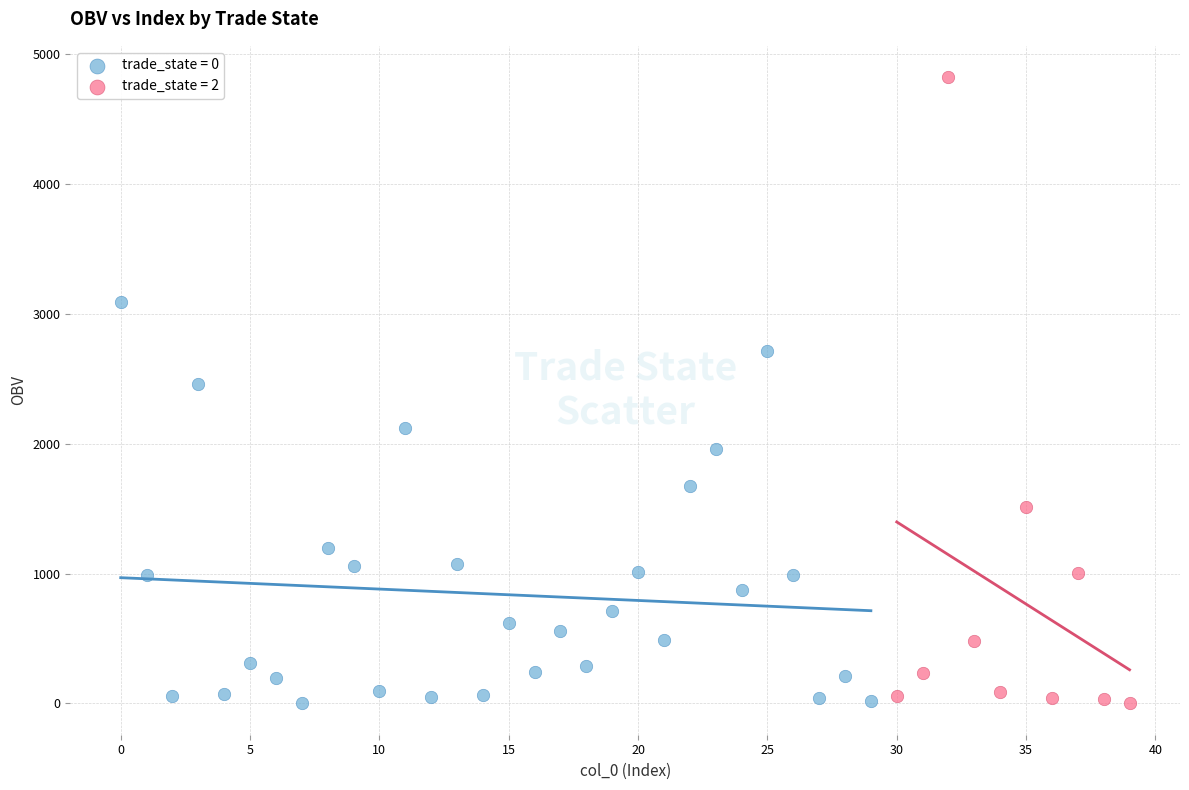

Which series has the widest spread of Y values?

trade_state = 2